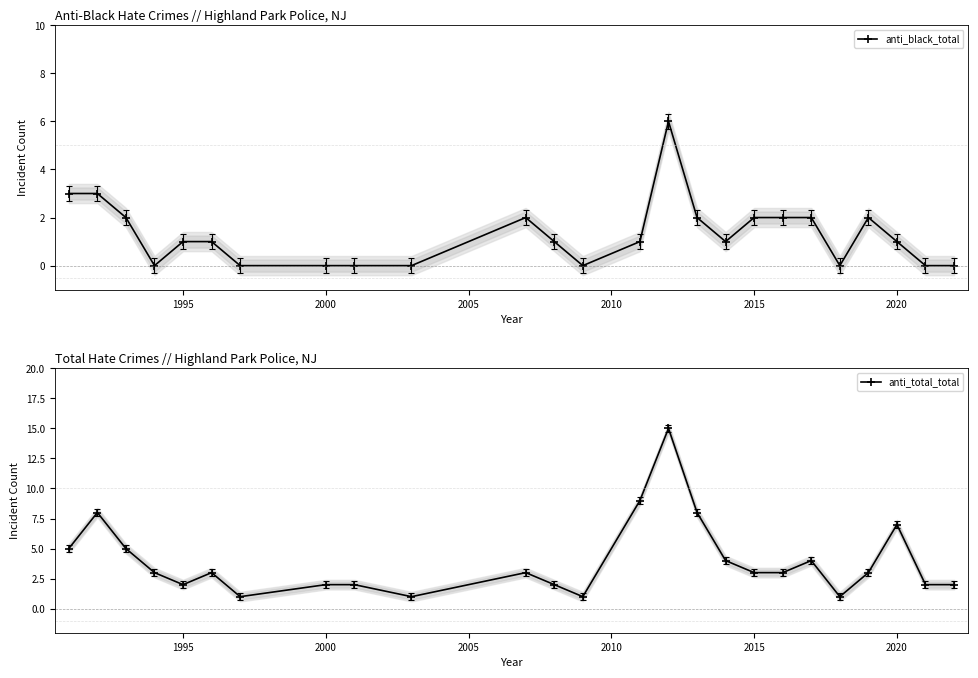

Is it true that anti_total_total equals 3 at 1995?

False